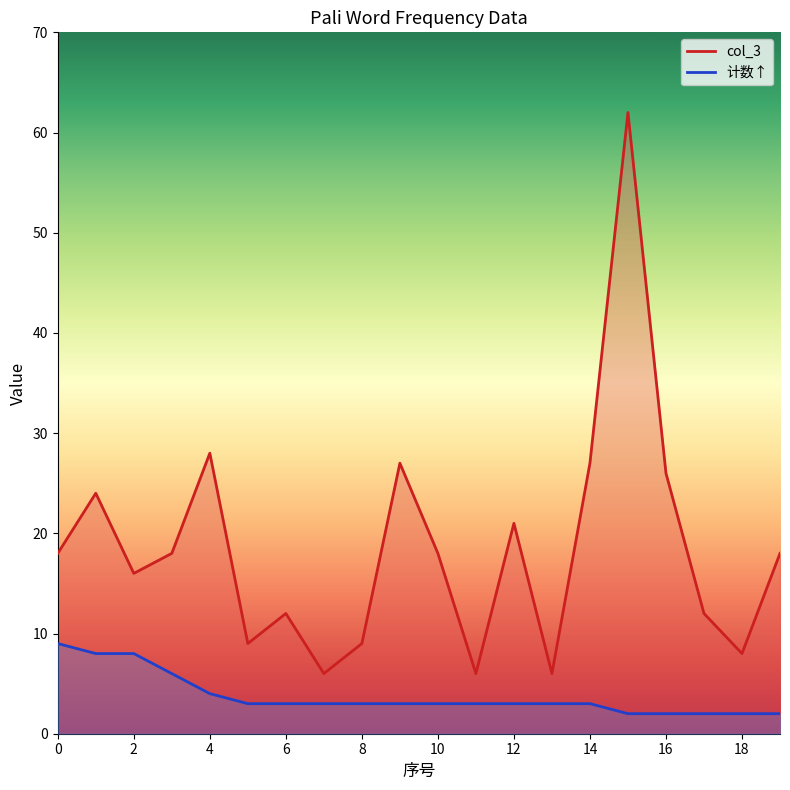

True or false: 计数↑ and col_3 intersect in this chart.

False